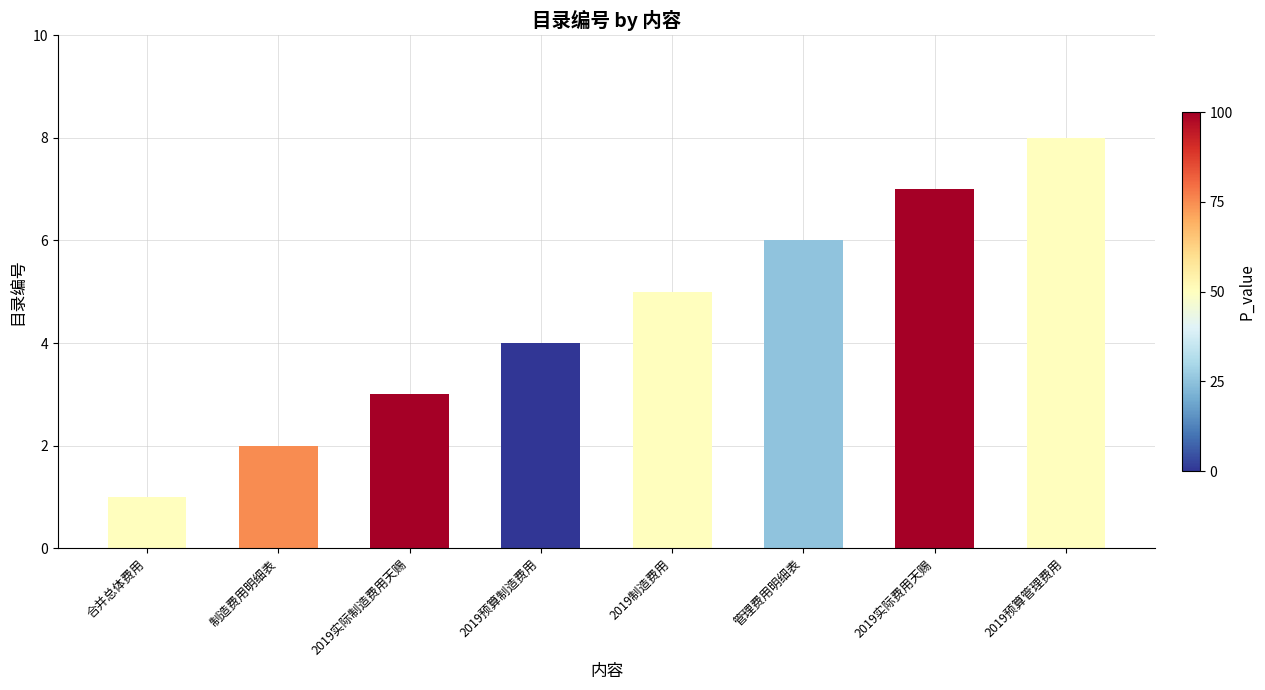

Which label corresponds to the largest value in the chart?

2019预算管理费用